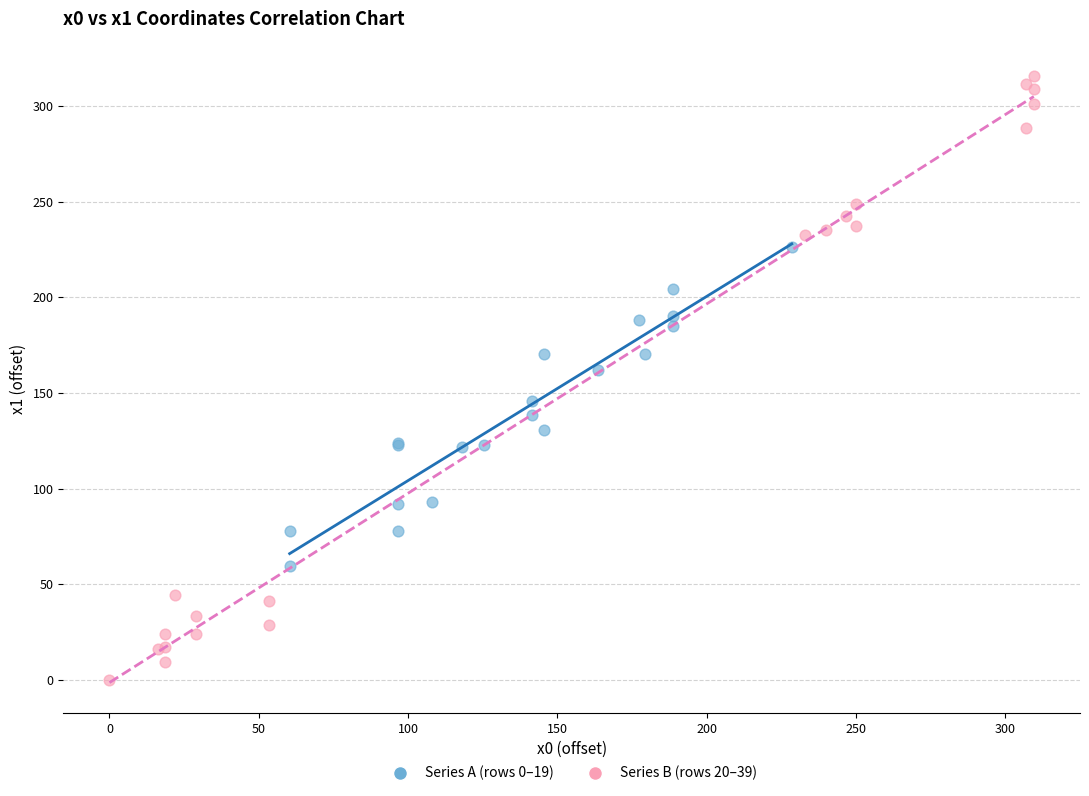

Which series has the largest Y range (max minus min)?

Series B (rows 20–39)